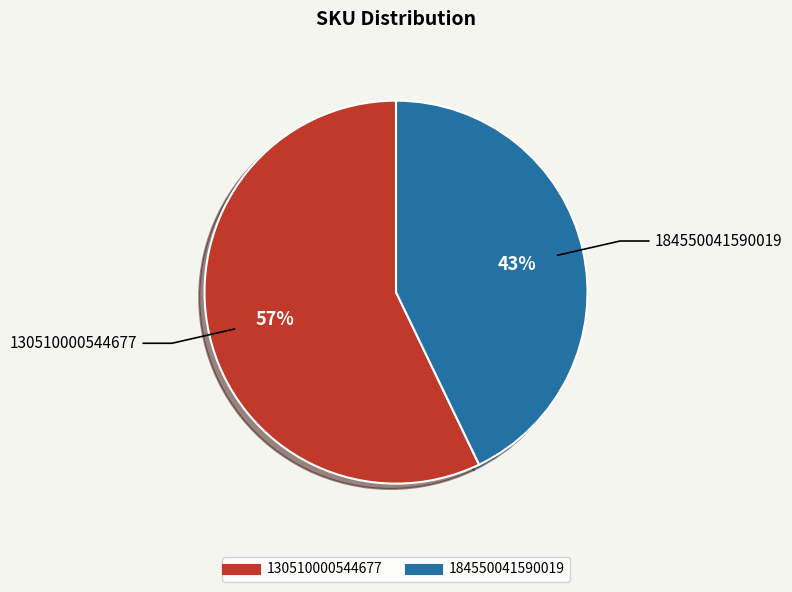

Count the number of slices in the pie.

2